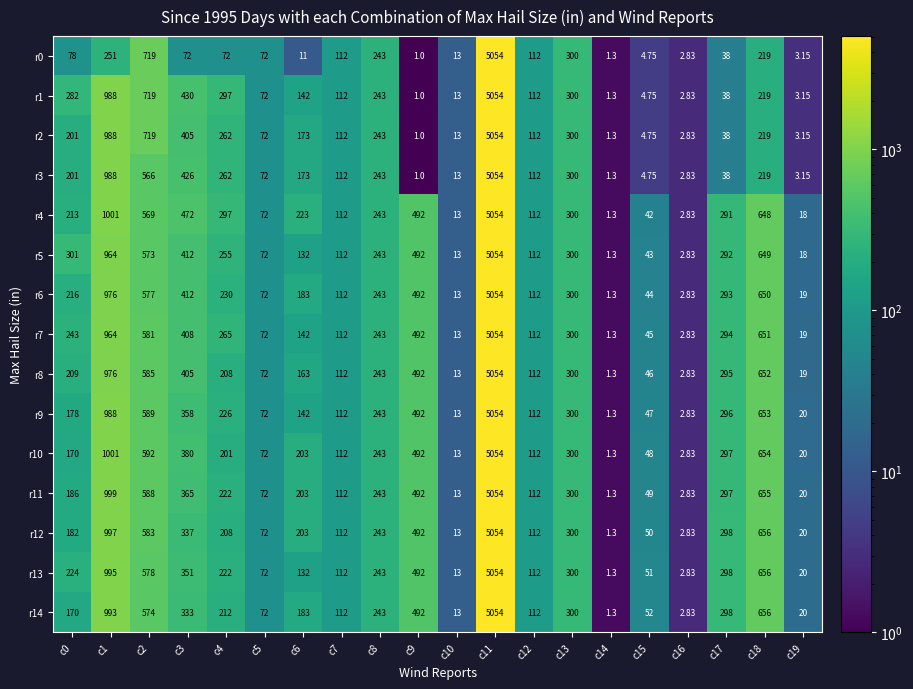

Is the value of r3 at c0 greater than the value of r11 at c18?

No